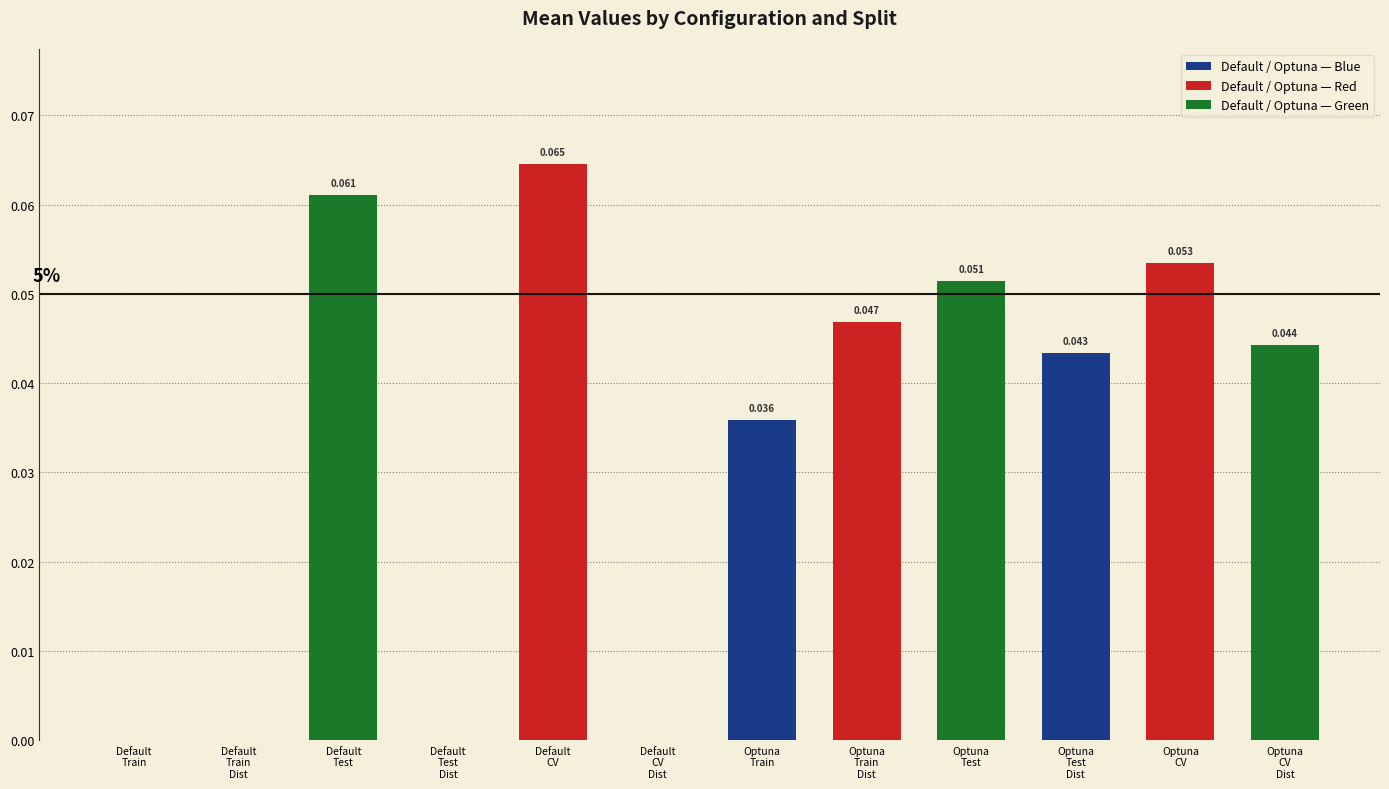

How many data points does each series have?

12